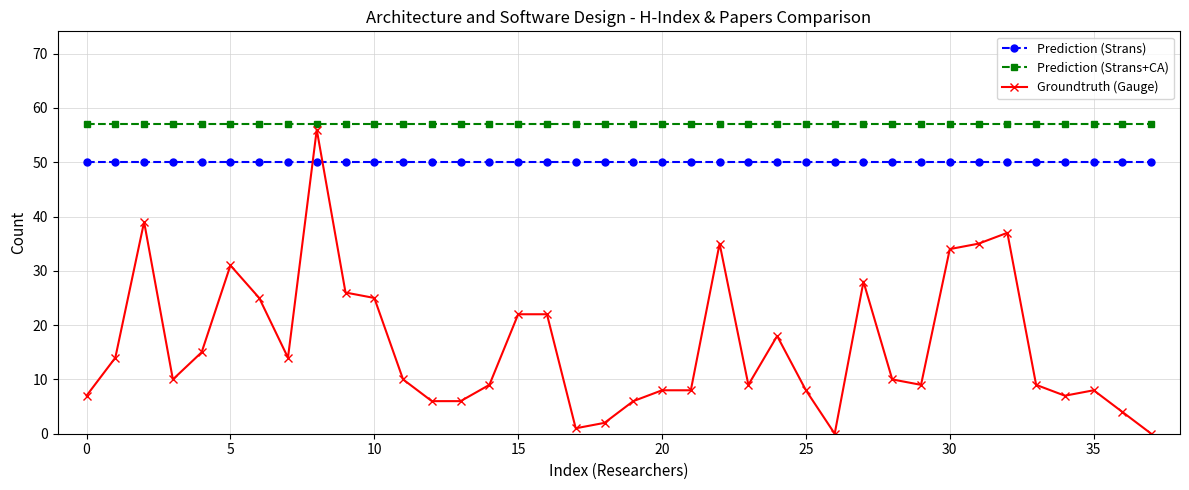

What is the value of the Prediction (Strans+CA) point at the 30th from the left?

57